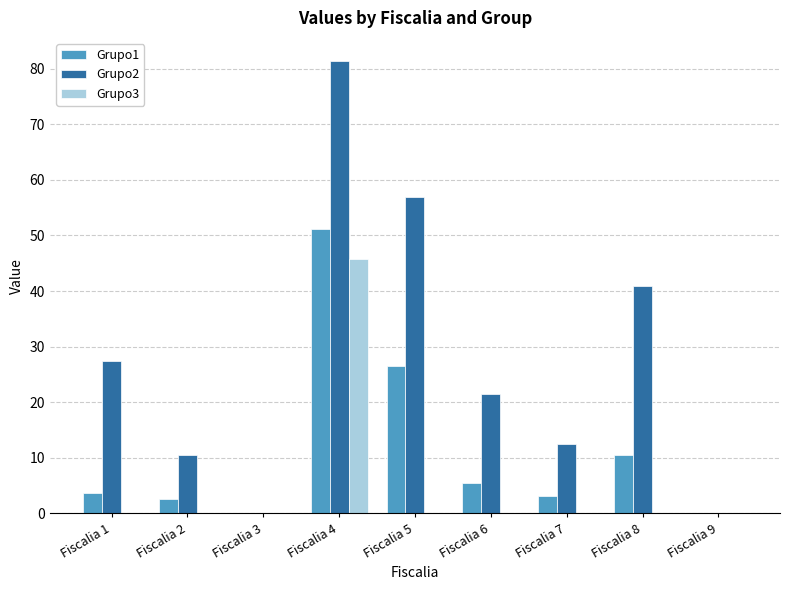

Does the chart contain stacked bars?

No